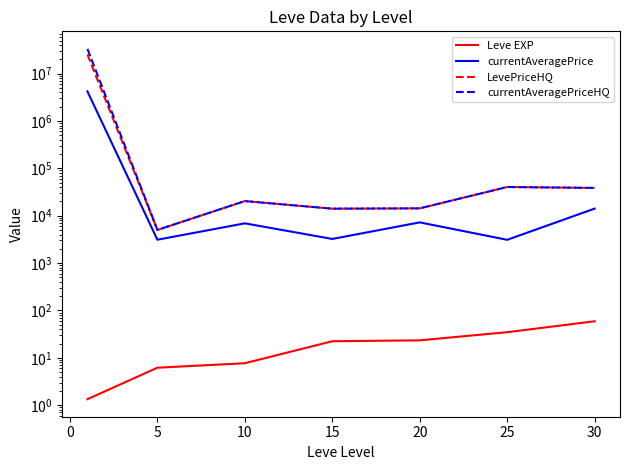

Does the chart display data point markers on the line(s)?

No